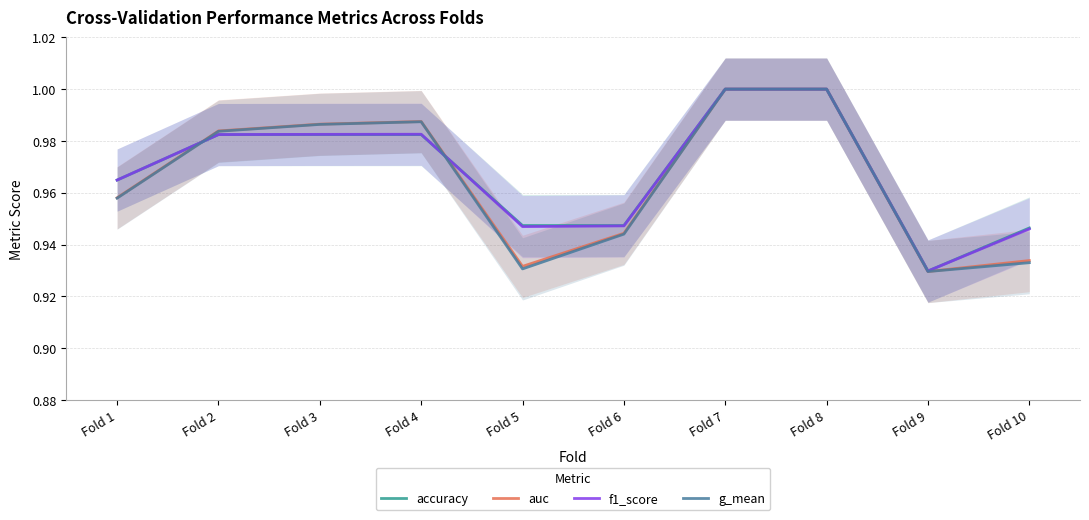

How many accuracy values are between 0 and 1?

10